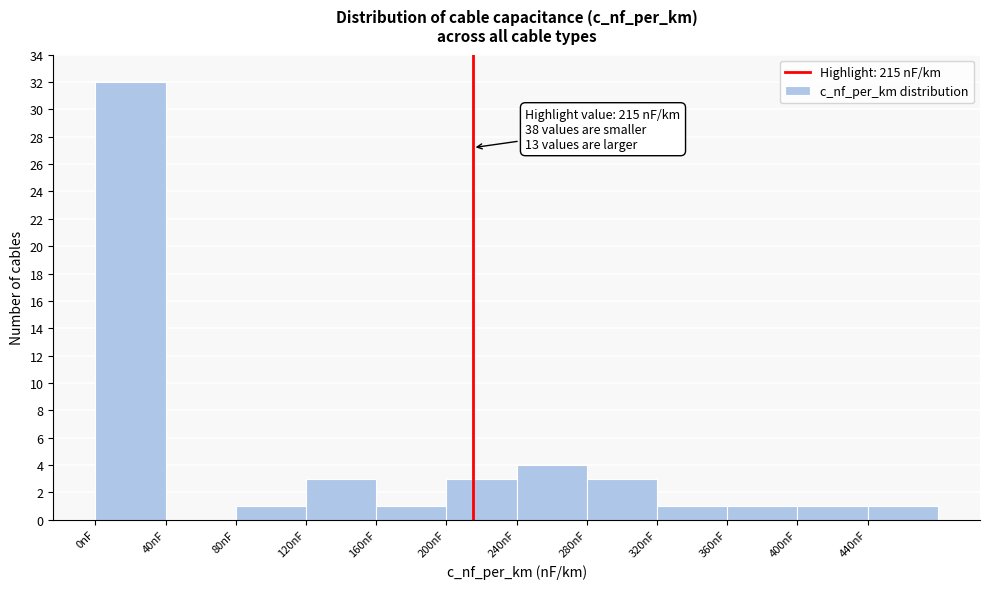

Which range on the x-axis has the tallest bar?

0 to 40